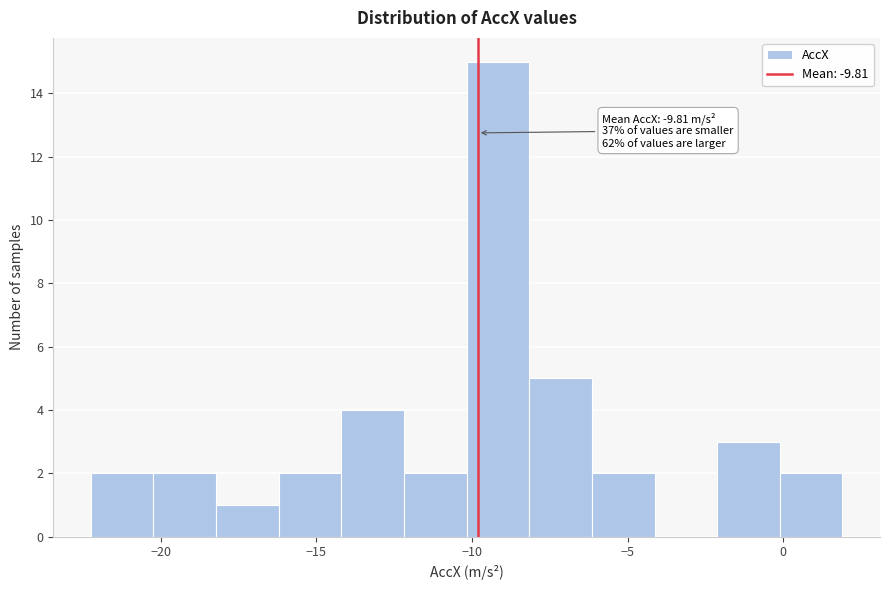

Which range on the x-axis has the tallest bar?

-10 to -8